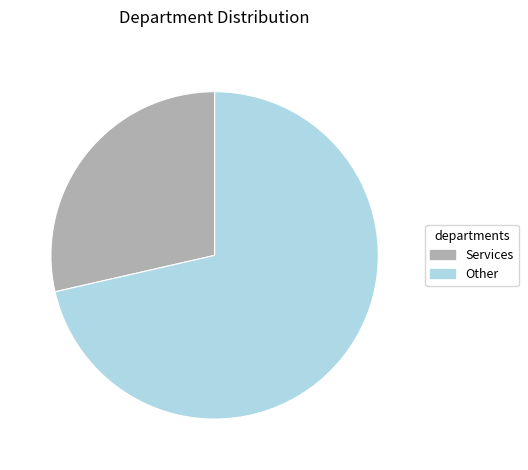

Is there a majority slice in this chart?

Yes